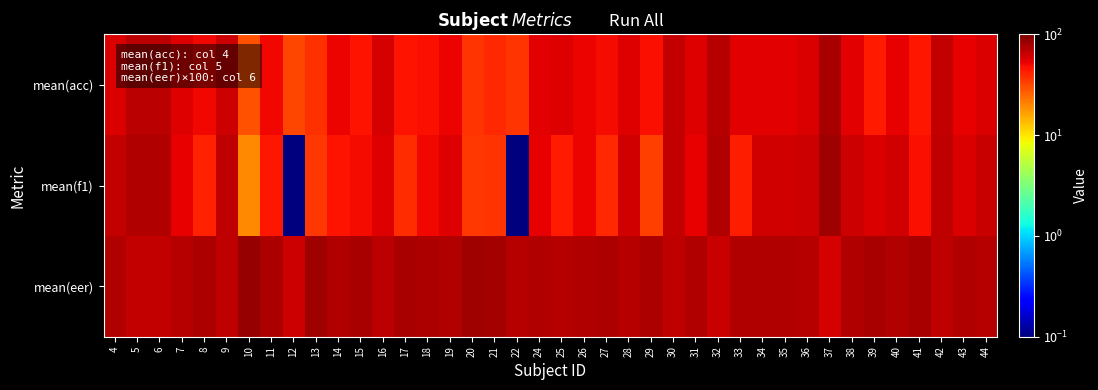

Reading left to right, list all the values displayed in this chart.

mean(acc): 4=58.0	5=68.8	6=70.0	7=55.5	8=50.3	9=63.0	10=29.7	11=49.8	12=32.0	13=37.3	14=52.0	15=46.2	16=59.7	17=46.0	18=48.0	19=52.0	20=36.7	21=39.0	22=36.6	24=54.0	25=55.7	26=51.7	27=48.8	28=56.7	29=48.2	30=65.3	31=55.2	32=70.6	33=53.8	34=55.0	35=54.0	36=57.8	37=77.0	38=54.2	39=43.5	40=53.7	41=45.3	42=66.0	43=53.4	44=57.5
mean(f1): 4=66.1	5=72.8	6=73.6	7=53.4	8=41.1	9=67.8	10=19.4	11=44.8	12=0.1	13=35.5	14=46.1	15=48.8	16=56.1	17=38.8	18=49.9	19=56.0	20=35.2	21=36.4	22=0.1	24=53.0	25=43.4	26=51.5	27=39.9	28=61.5	29=33.3	30=66.5	31=53.6	32=73.9	33=42.5	34=60.5	35=60.3	36=61.9	37=82.1	38=62.8	39=57.3	40=60.0	41=48.2	42=67.4	43=56.8	44=64.6
mean(eer): 4=73.5	5=65.6	6=65.0	7=72.2	8=74.8	9=68.5	10=85.2	11=75.1	12=63.0	13=81.3	14=74.0	15=76.9	16=70.2	17=77.0	18=76.0	19=74.0	20=81.7	21=80.5	22=71.7	24=73.0	25=72.2	26=74.2	27=75.6	28=71.7	29=75.9	30=67.3	31=72.4	32=64.7	33=73.1	34=72.5	35=73.0	36=71.1	37=59.5	38=72.9	39=78.3	40=73.2	41=77.3	42=67.0	43=73.3	44=71.3